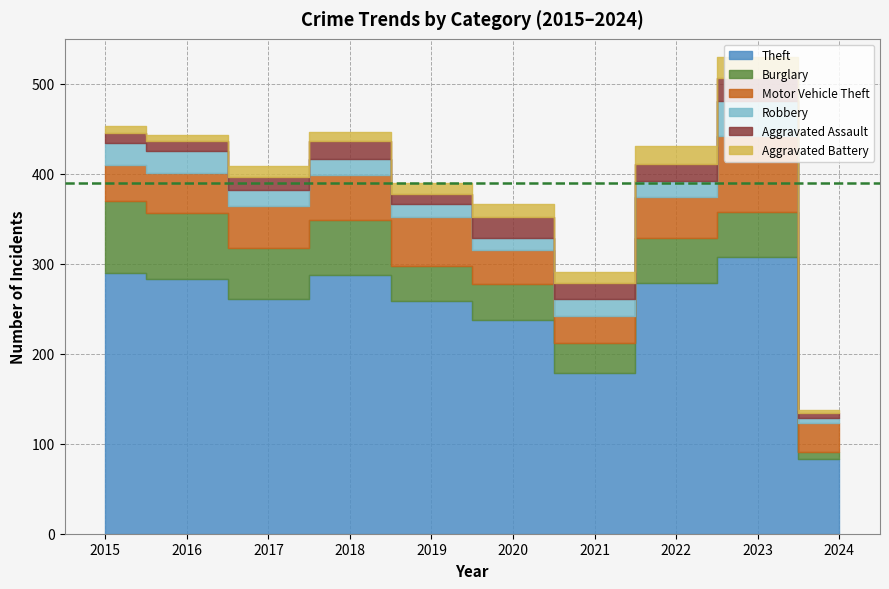

The Aggravated Assault series shows 18 at 2021. True or false?

True